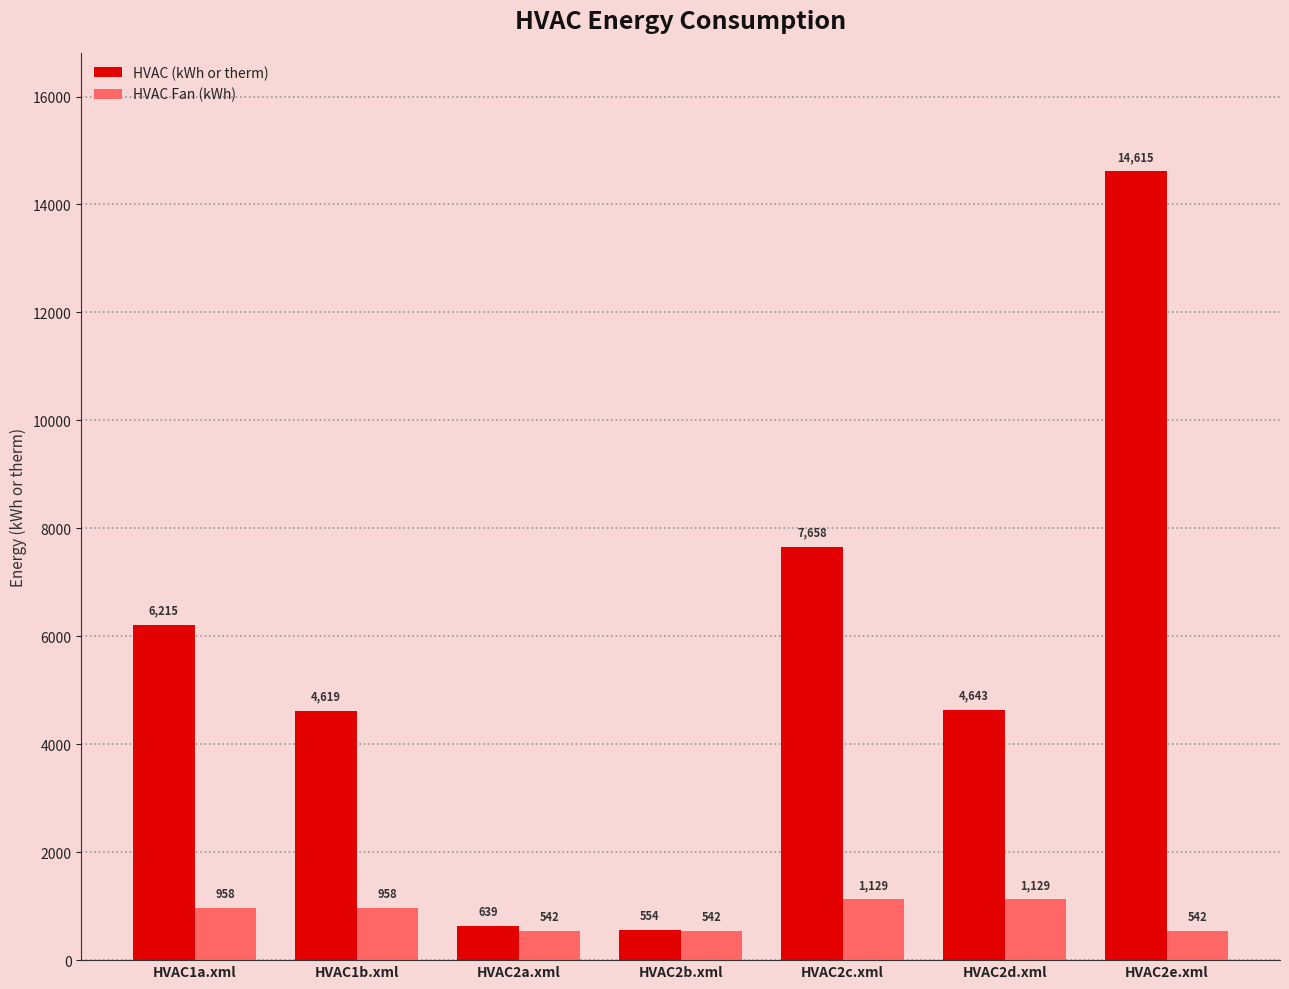

The value of HVAC Fan (kWh) at HVAC1b.xml is 241.9. True or false?

False